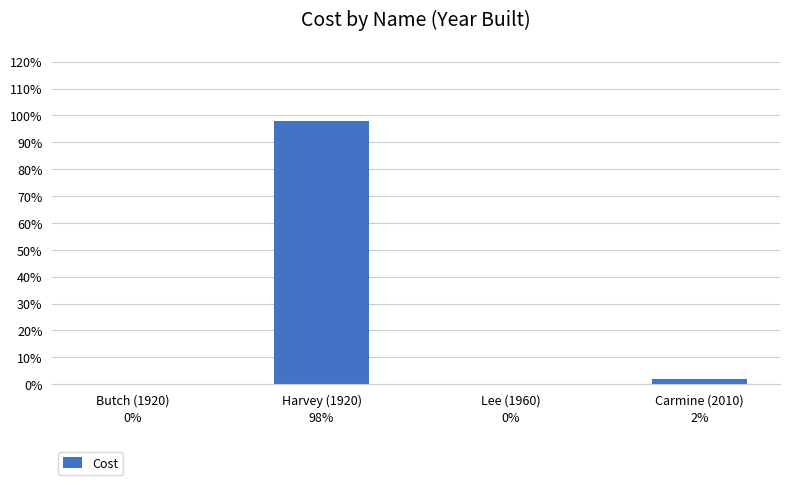

Are the bars horizontal?

No